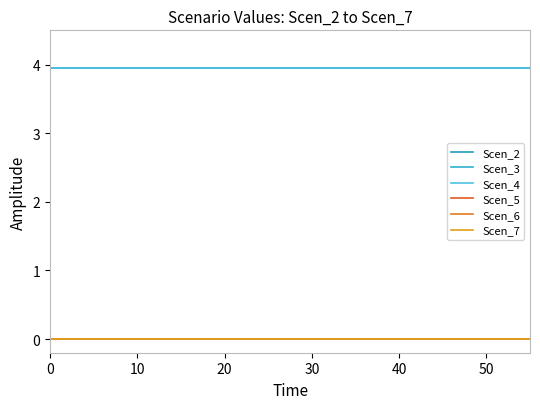

Is this an area chart (filled region under the line)?

No